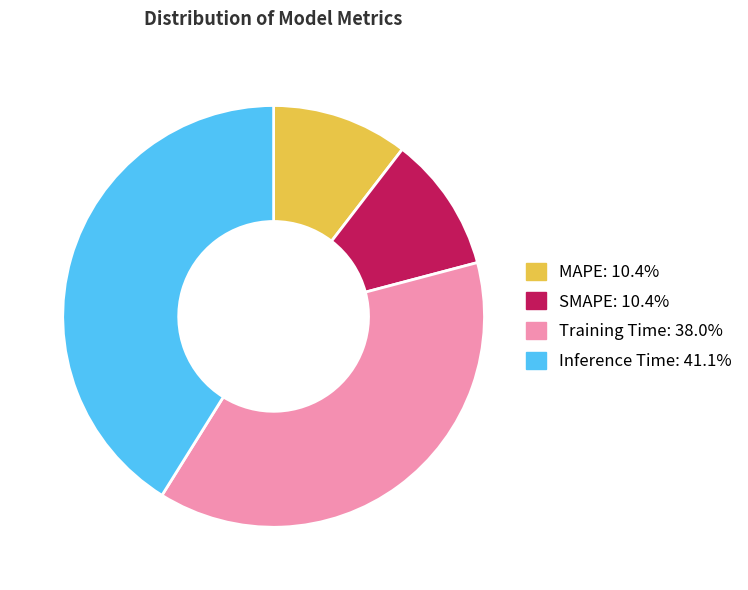

Is it true that Inference Time is 41% of the pie?

True